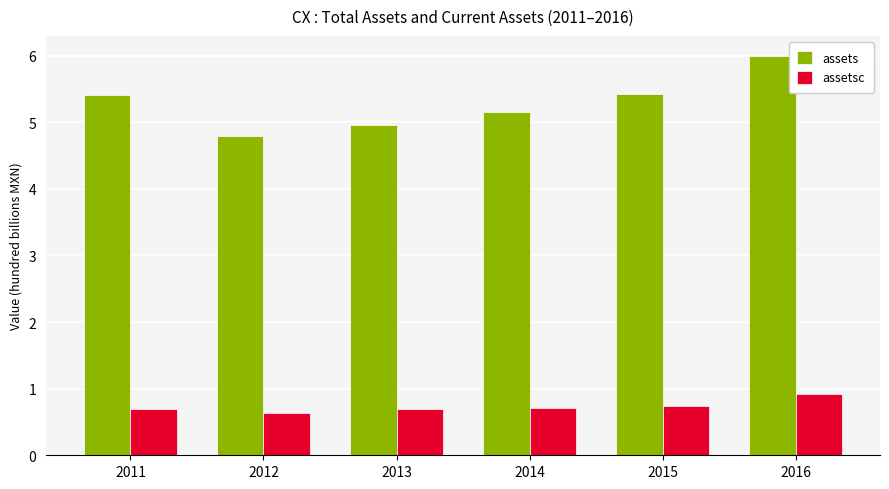

At how many categories does at least one series exceed 3?

6